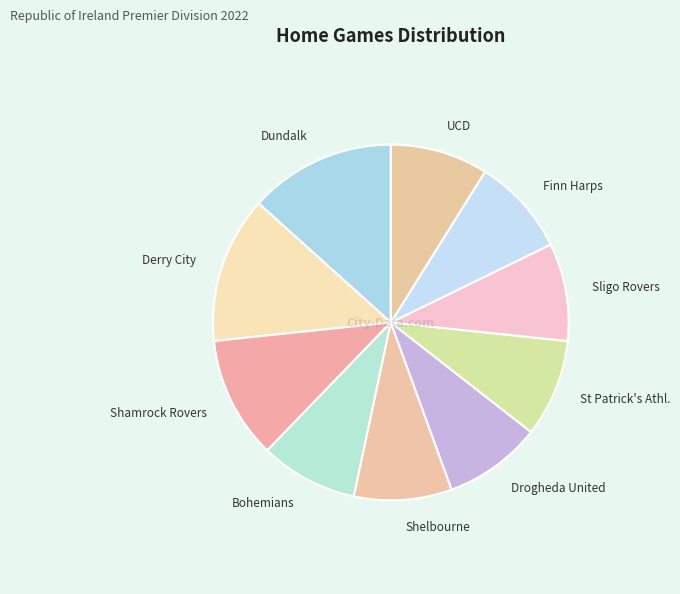

How many slices are in this pie chart?

10